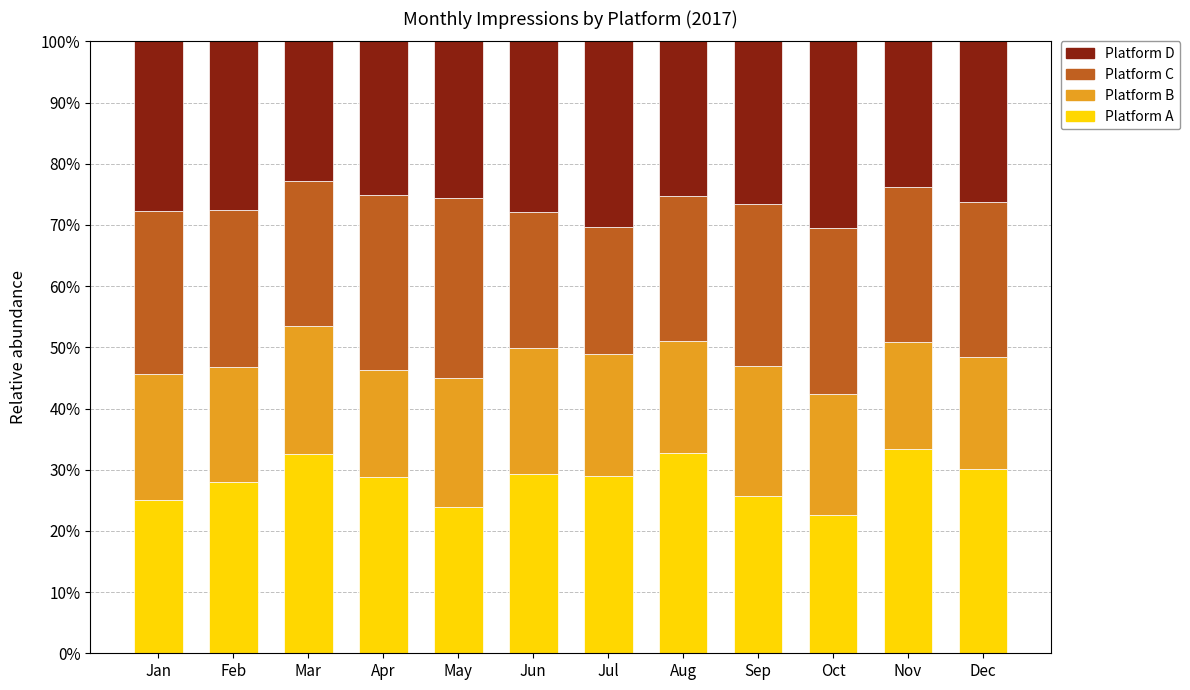

What is the difference between the maximum and minimum values in the Platform A series?

10.7